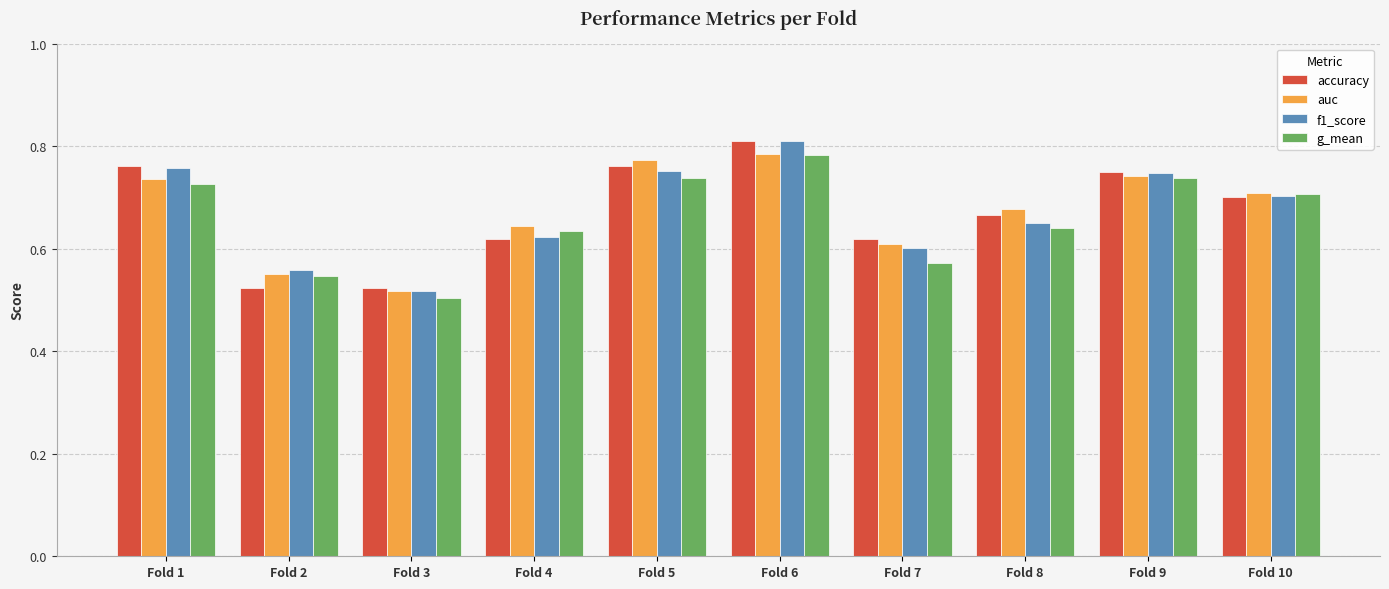

What is the difference between the maximum and minimum values in the g_mean series?

0.3